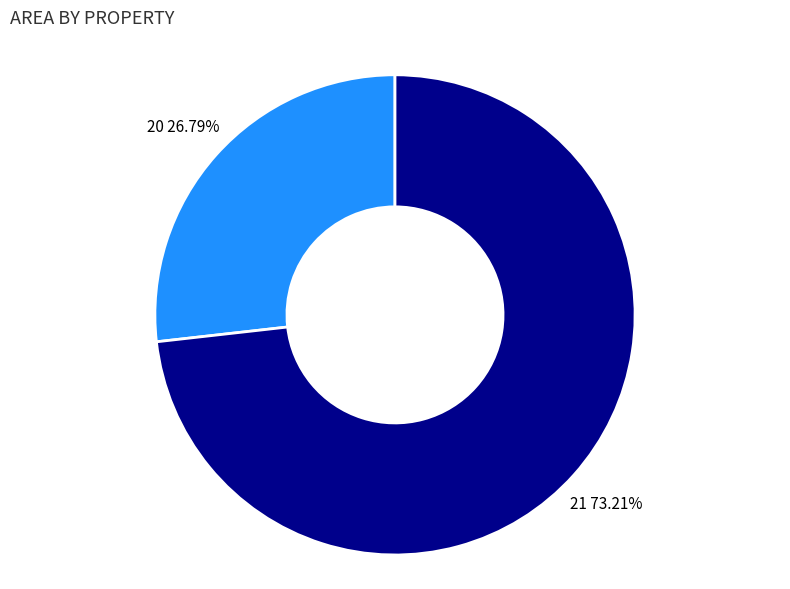

What portion of the pie excludes 20?

73.2%